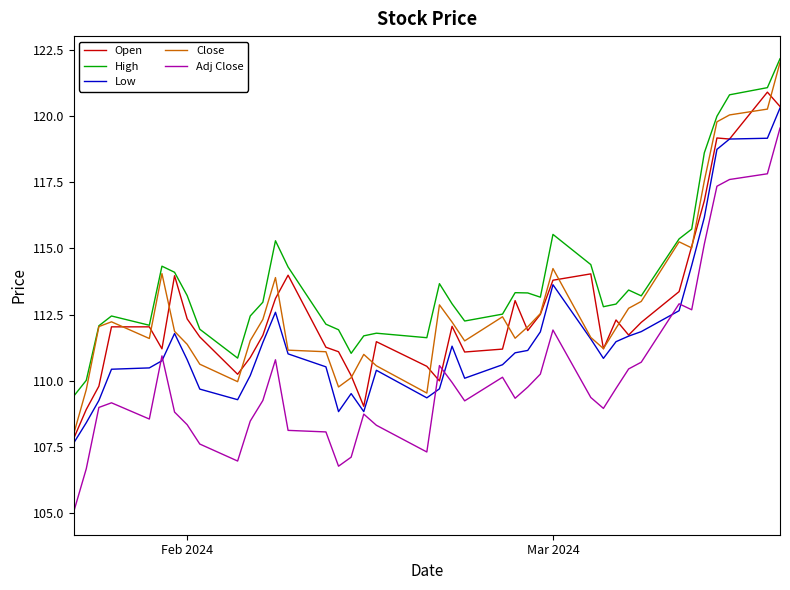

What are all the series names shown in the legend?

Open, High, Low, Close, Adj Close